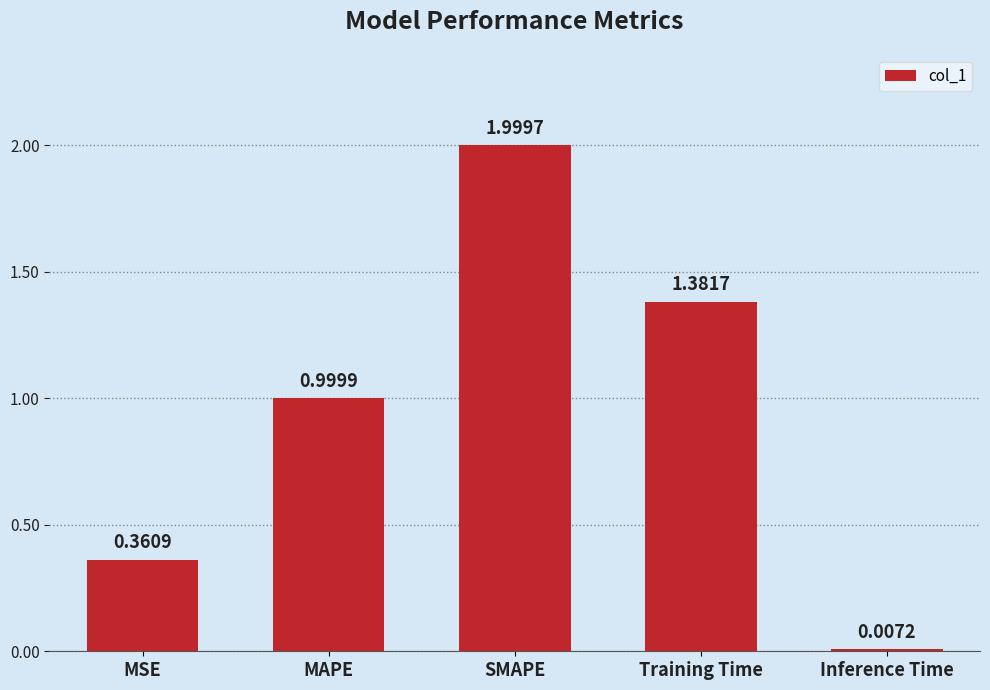

Where is the data nearest to the value 1?

MAPE